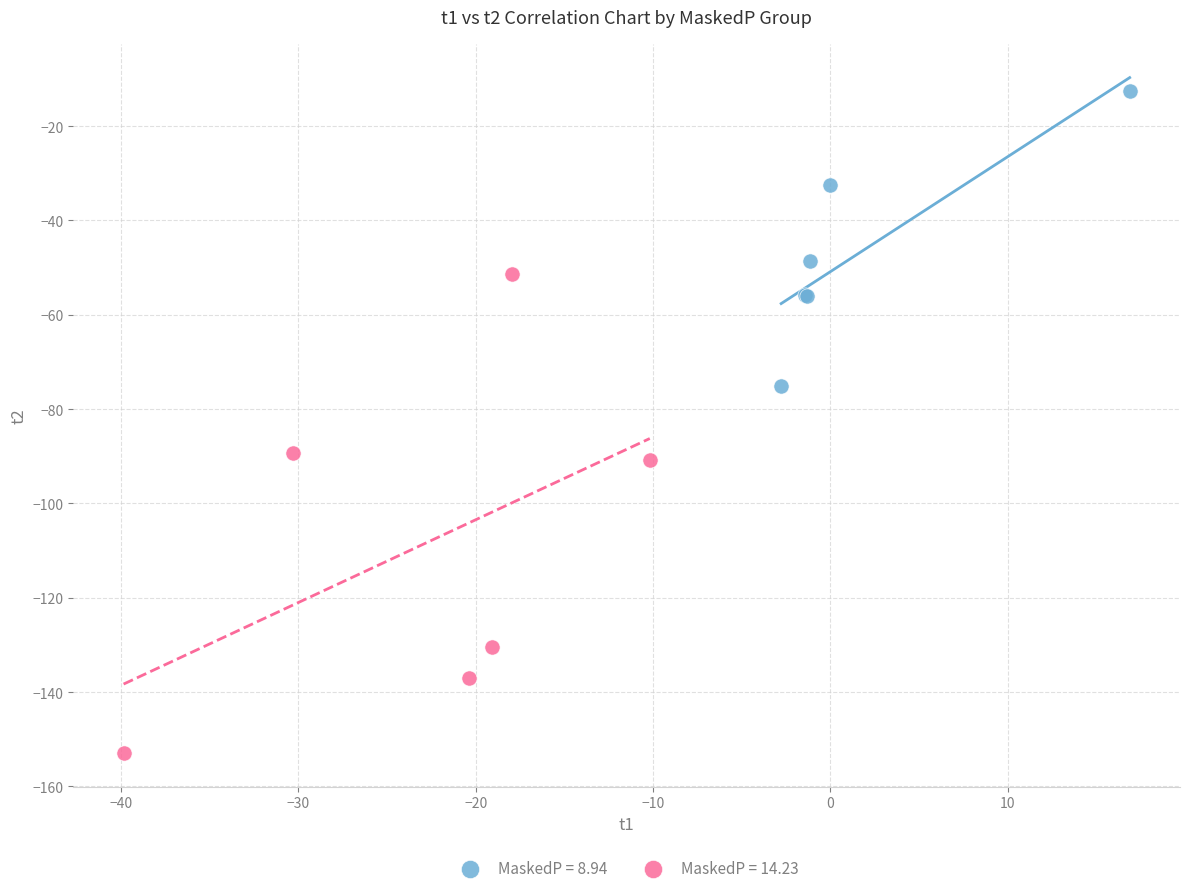

What are all the series names shown in the legend?

MaskedP = 8.94, MaskedP = 14.23